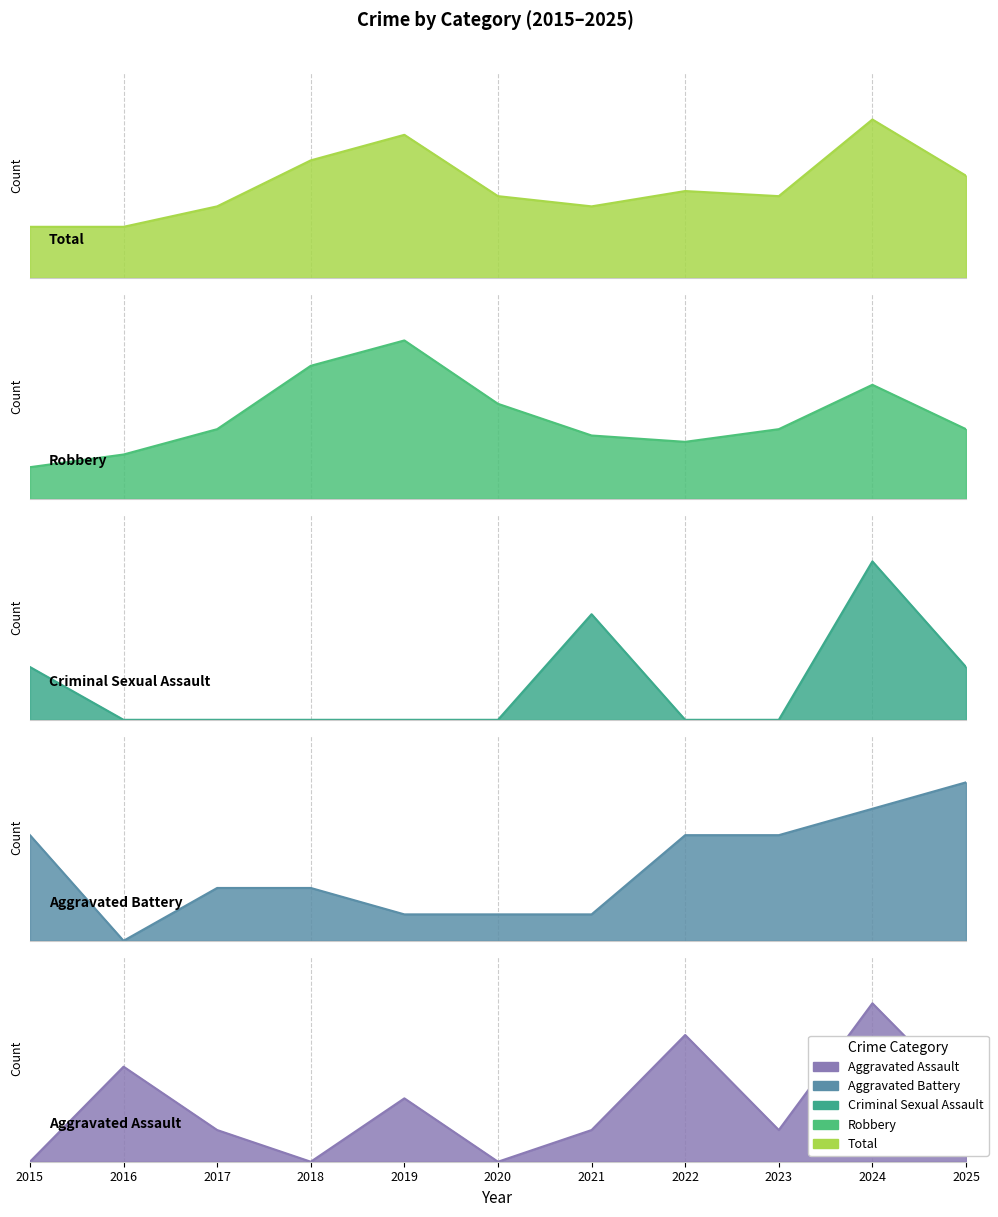

What is the average value of the Aggravated Assault series?

2